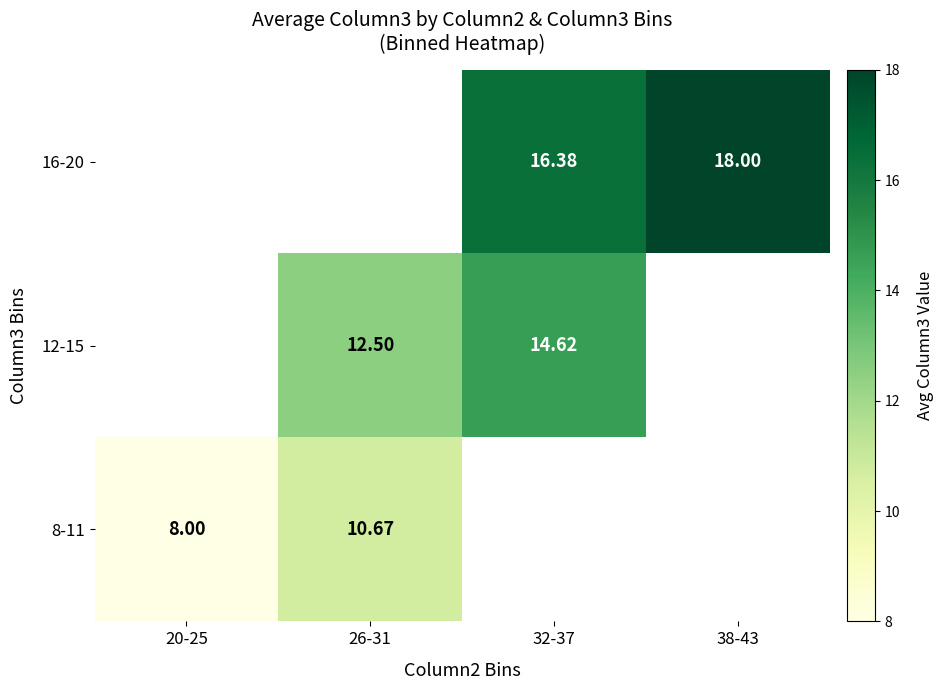

How many categories are shown in the chart?

4